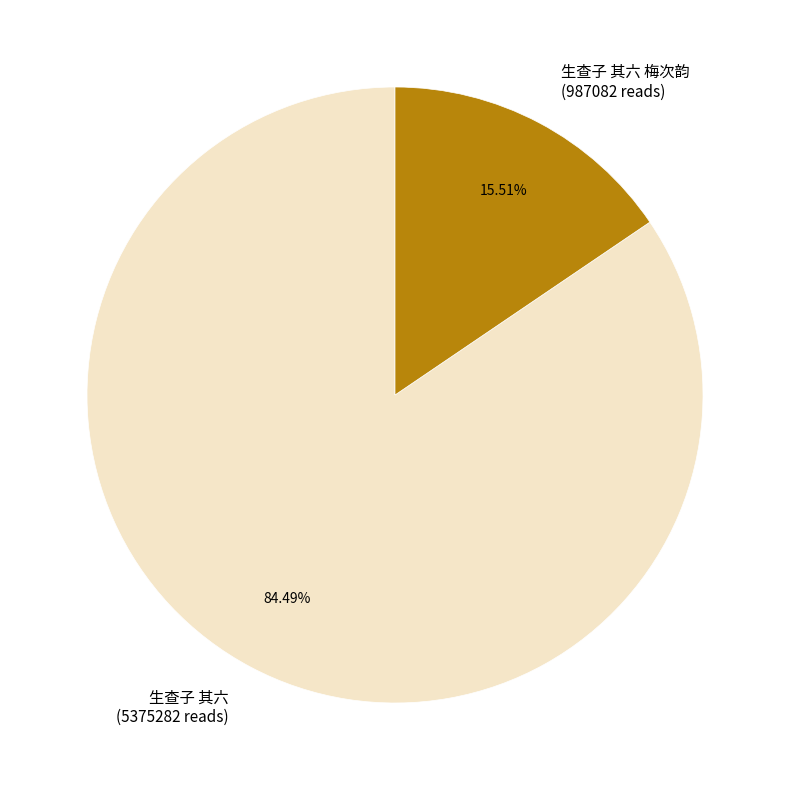

Which category accounts for the majority?

生查子 其六 (5375282 reads)